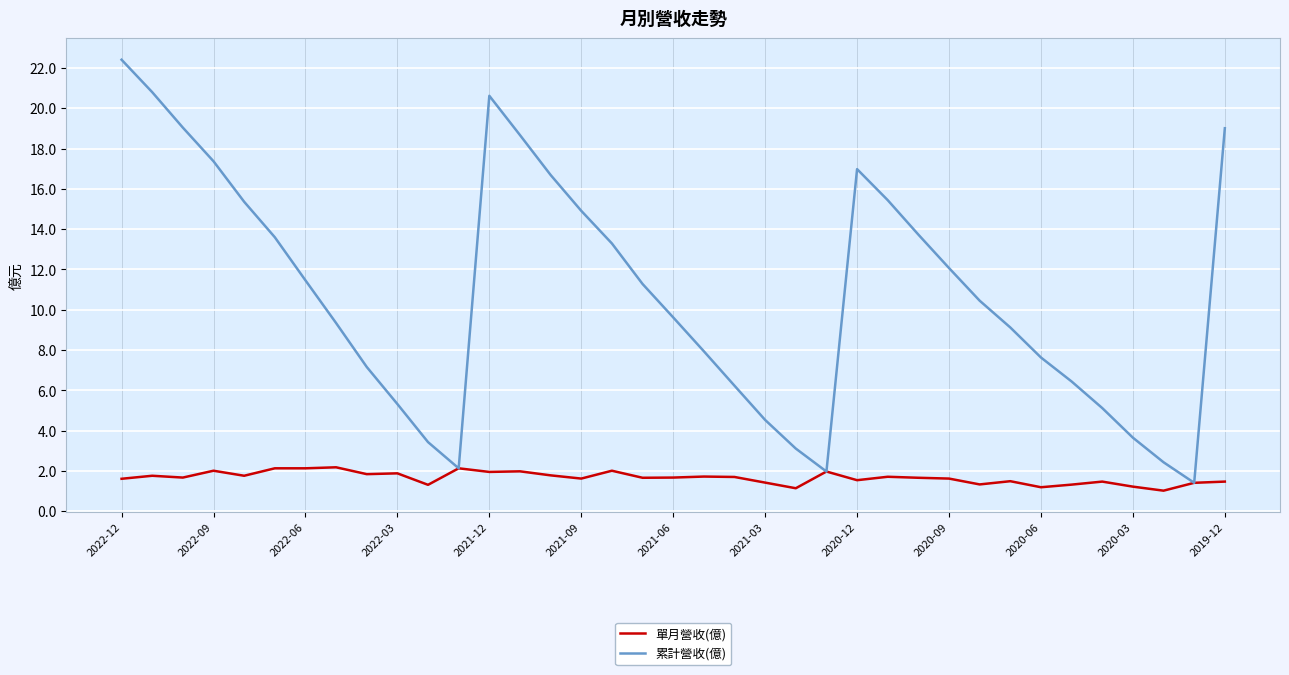

Which series has the largest total across all categories?

累計營收(億)